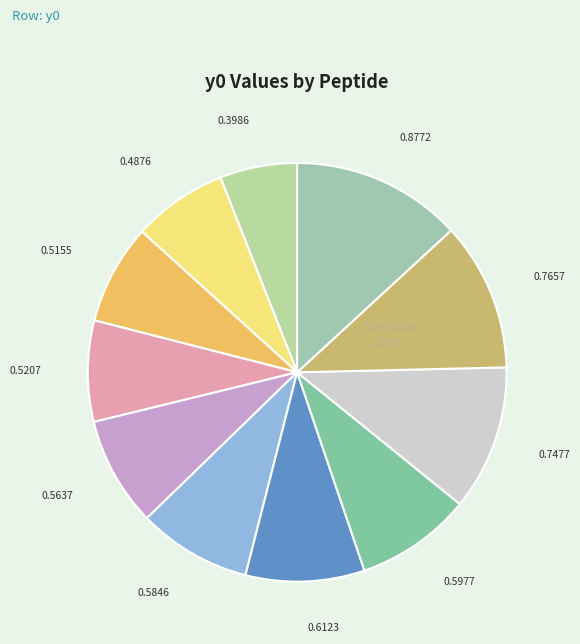

How many segments does this pie chart have?

11